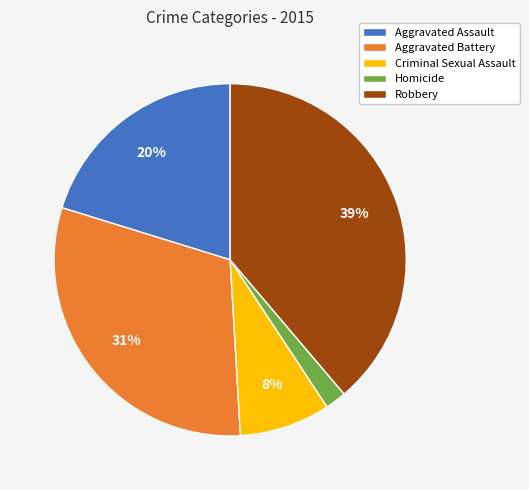

Count the number of slices in the pie.

5